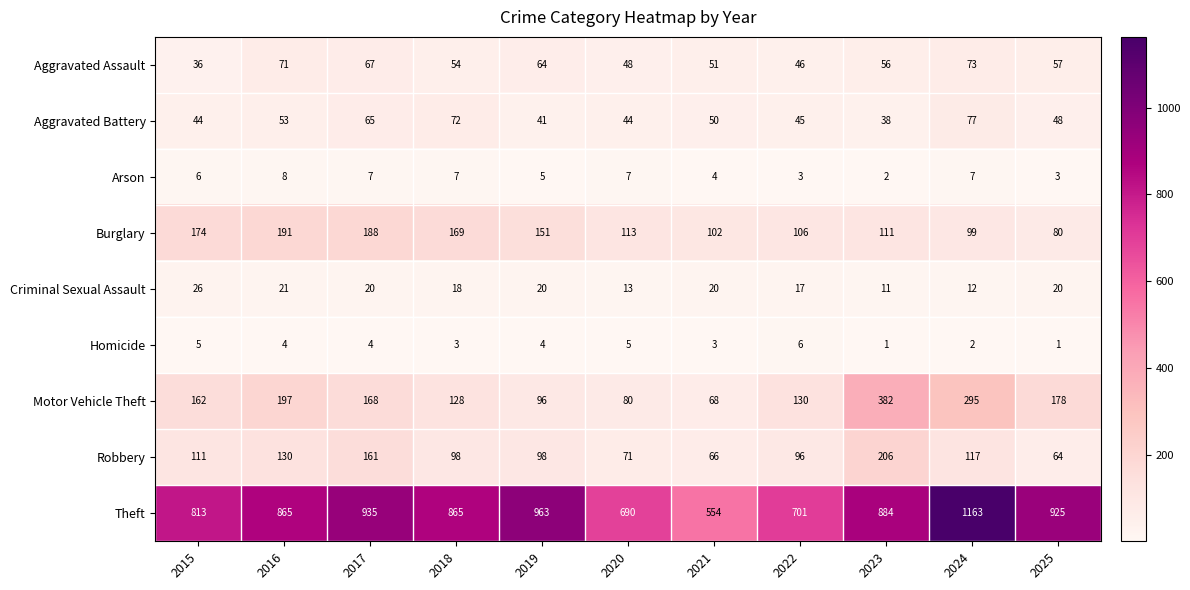

Which series changed the most between 2017 and 2018?

Theft